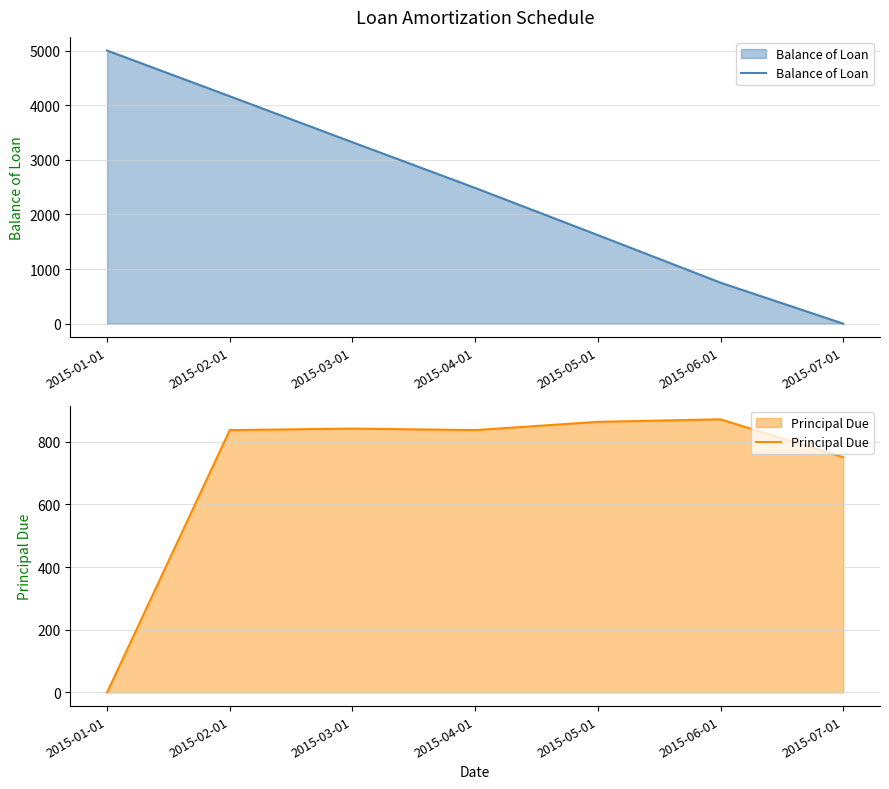

How many lines are shown in the chart?

2